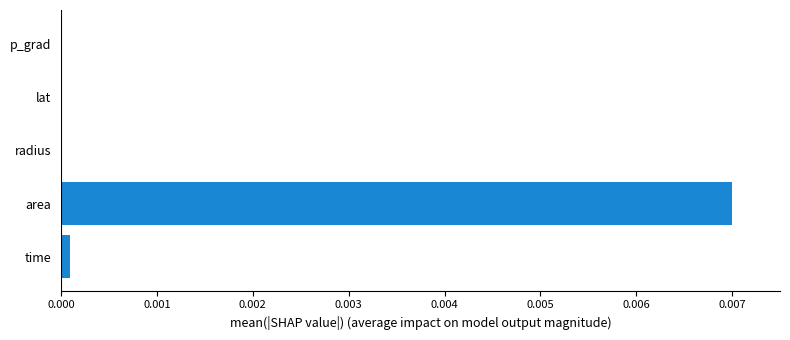

How many series are shown in this chart?

1